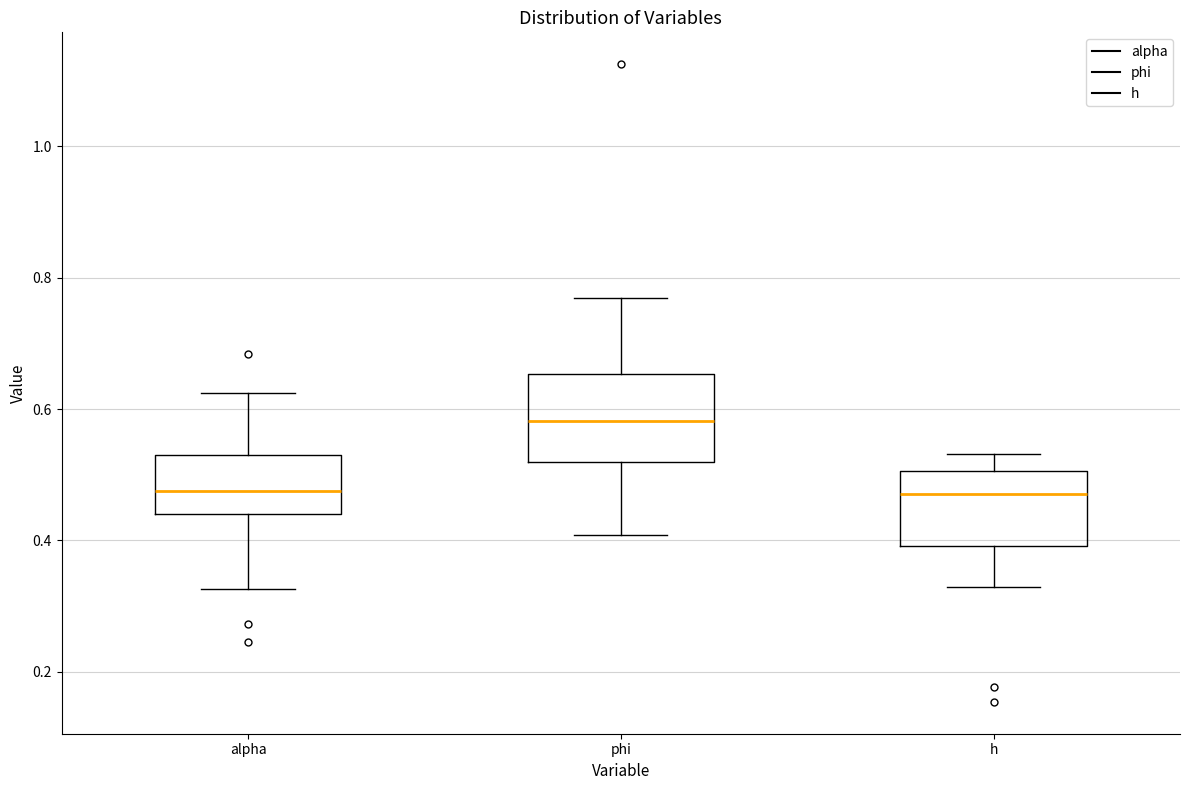

Reading left to right, transcribe this box plot: for each box, give where its median line is, the range the box spans, and where its two whiskers end, as read against the y-axis. The values are not printed on the chart, so give them approximately, as read against the axis.

alpha: median 0.48, box 0.44 to 0.54, whiskers 0.32 to 0.62
phi: median 0.58, box 0.52 to 0.66, whiskers 0.40 to 0.76
h: median 0.48, box 0.40 to 0.50, whiskers 0.32 to 0.54